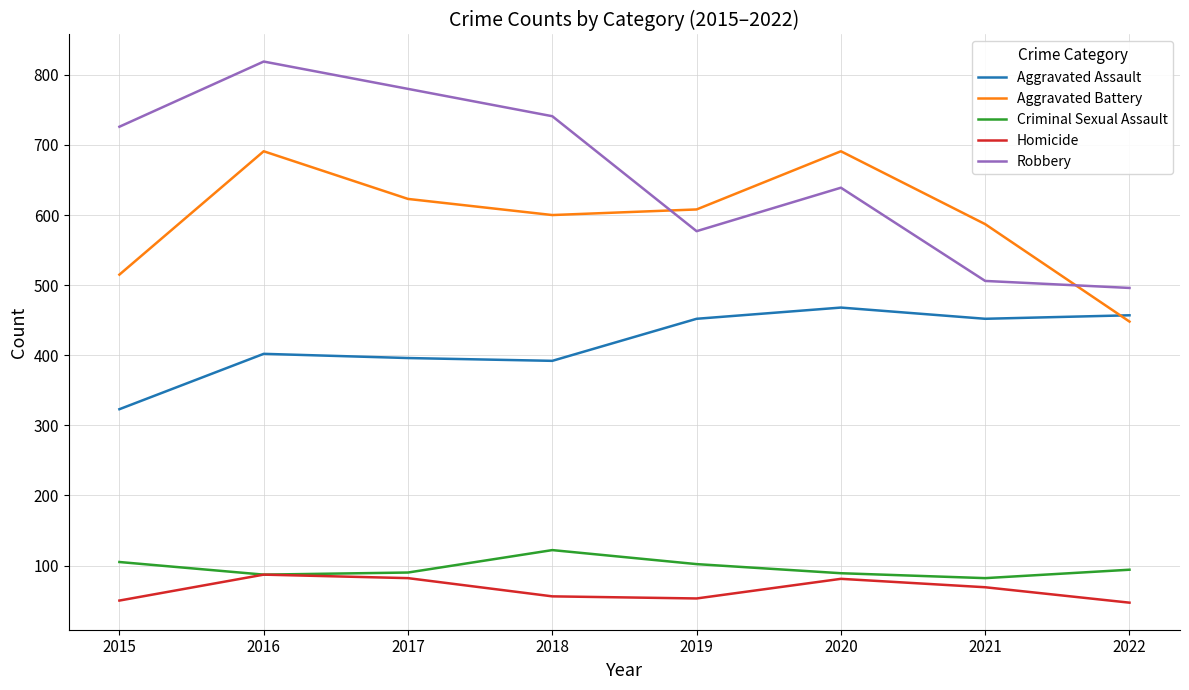

Rank the series by their maximum value, from lowest to highest.

Homicide, Criminal Sexual Assault, Aggravated Assault, Aggravated Battery, Robbery